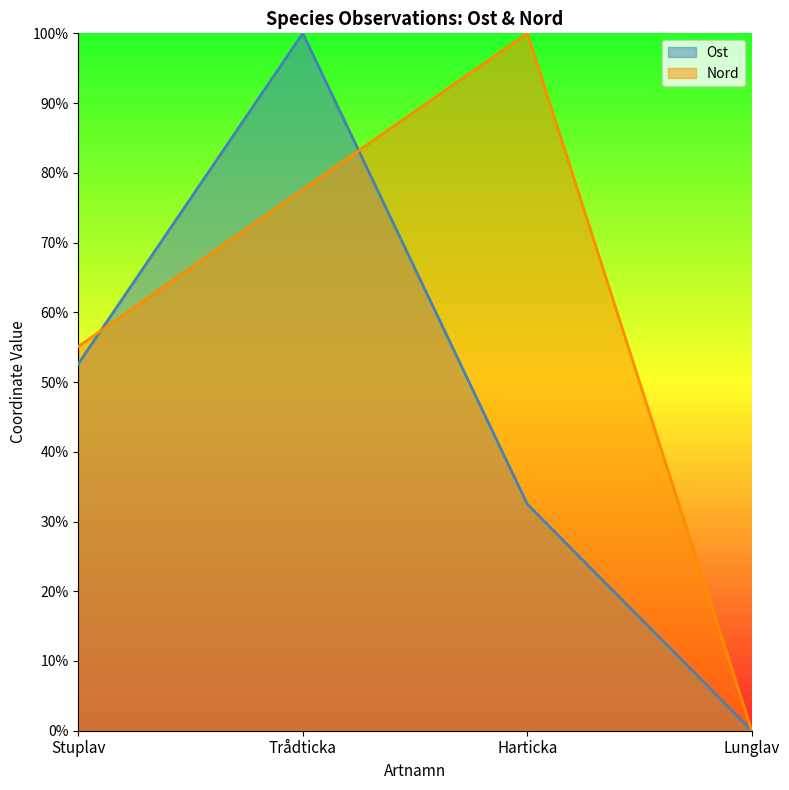

What position from the right is Trådticka?

3